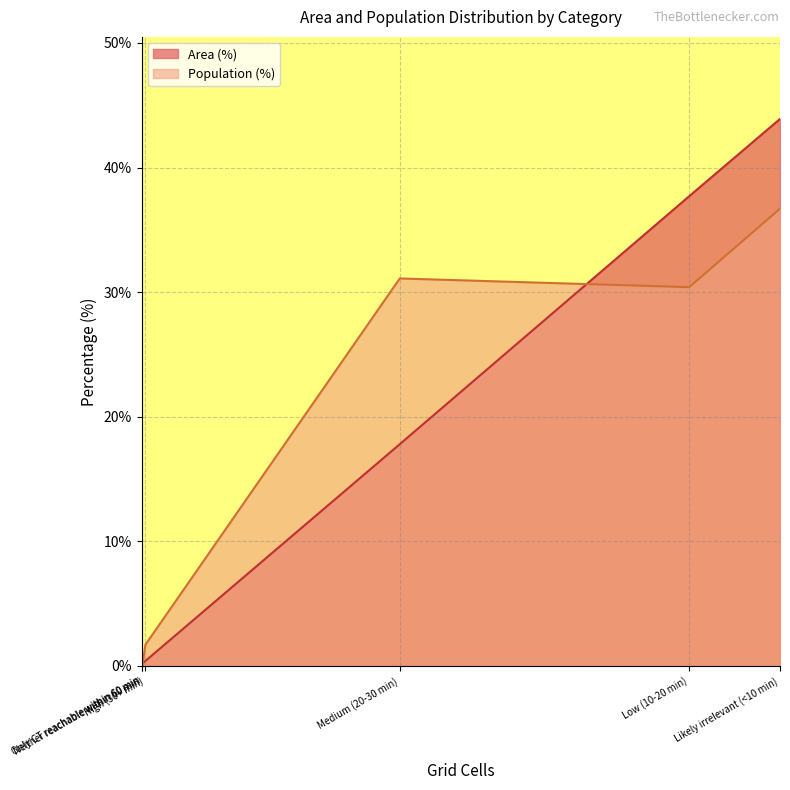

Where does the Population (%) series first go above 30?

Medium (20-30 min)